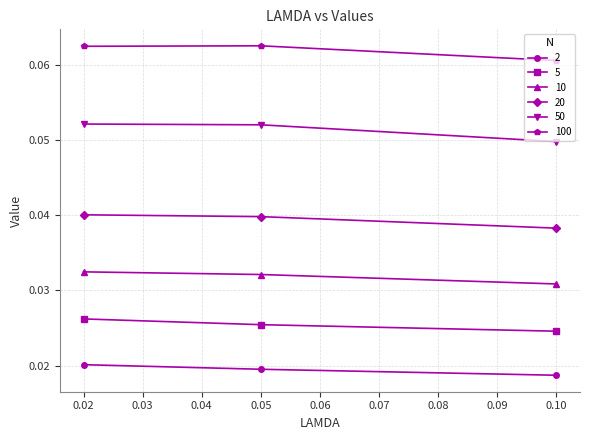

What is the total value across all series at 0.02?

0.2